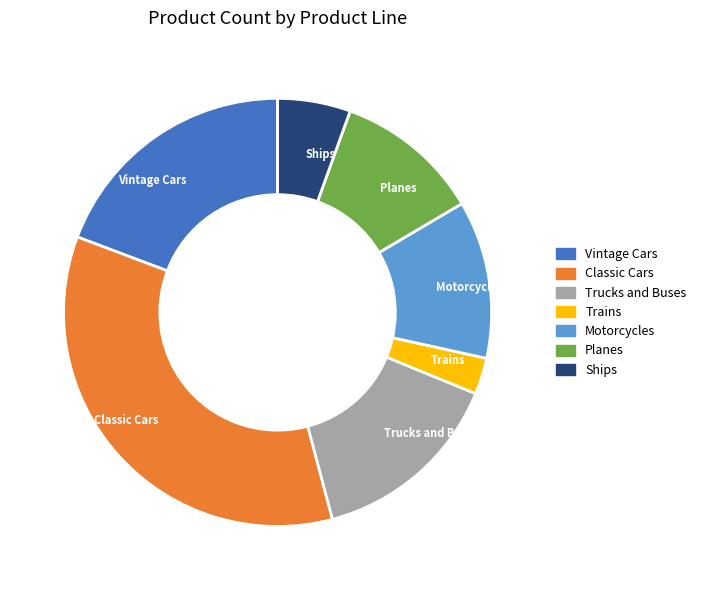

Which category has the smallest portion of the pie?

Trains